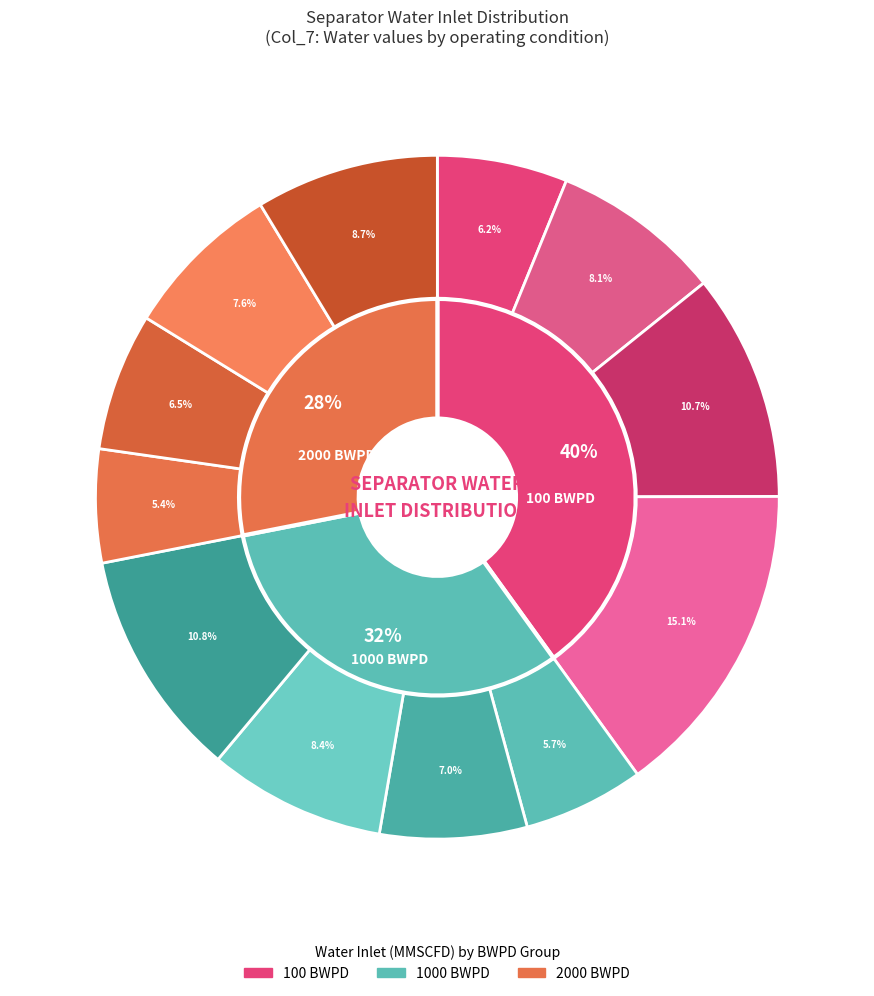

To the nearest percent, what is the difference between the largest and smallest slice percentages?

10%